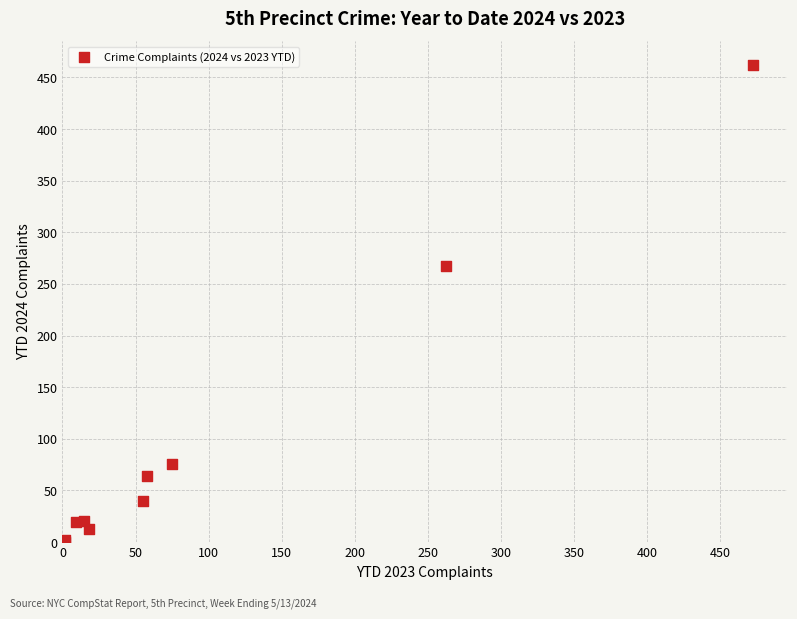

What Y value in the scatter plot is closest to 231?

267